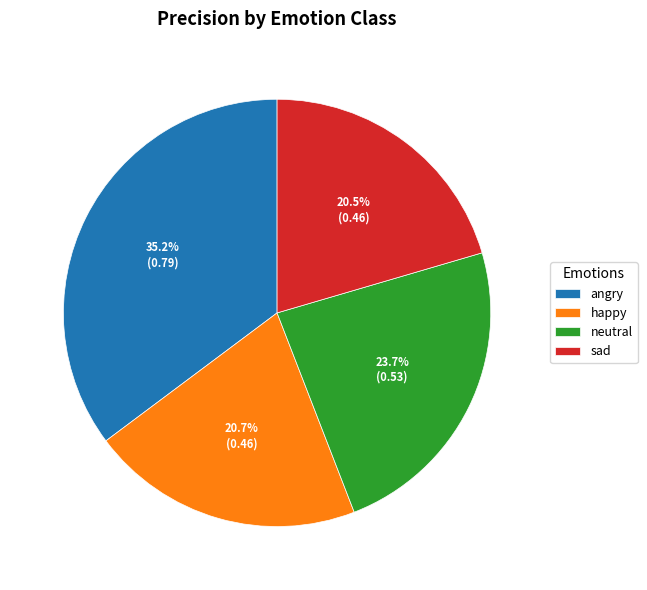

The angry slice represents 35% of the pie. True or false?

True